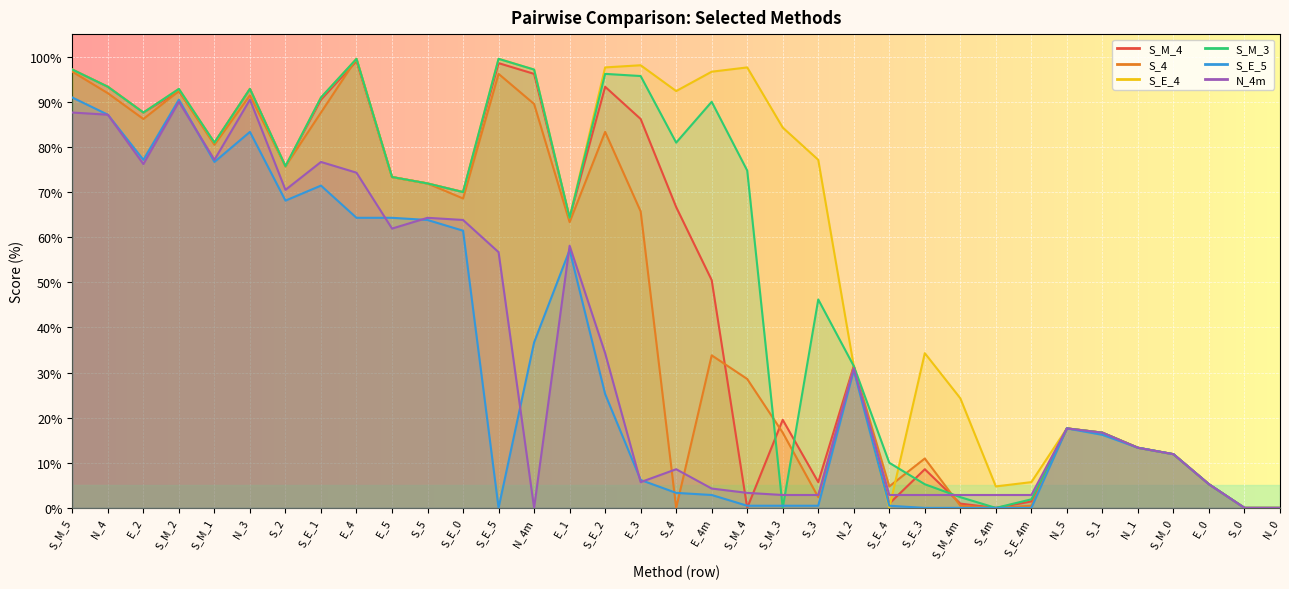

What is the label of the 3rd point from the right?

E_0